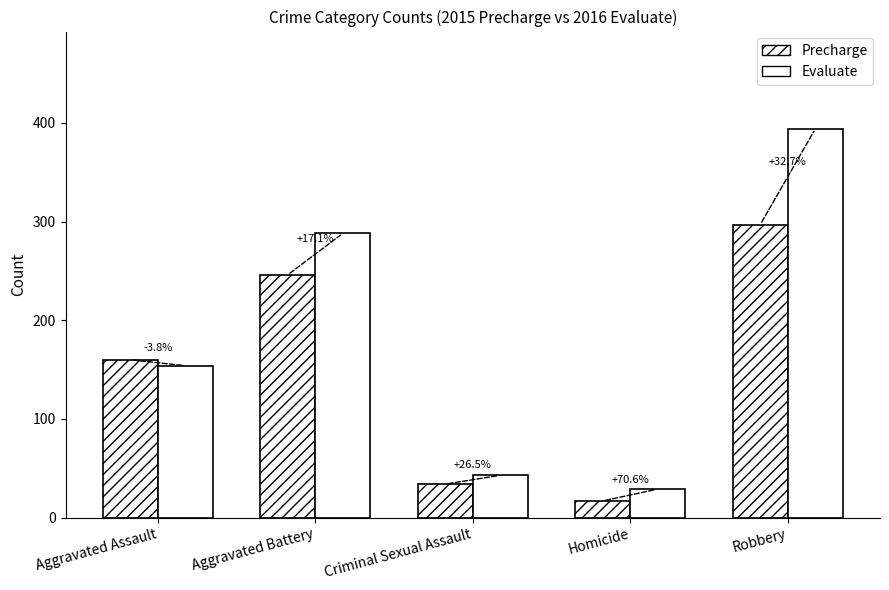

What position from the left is Robbery?

5